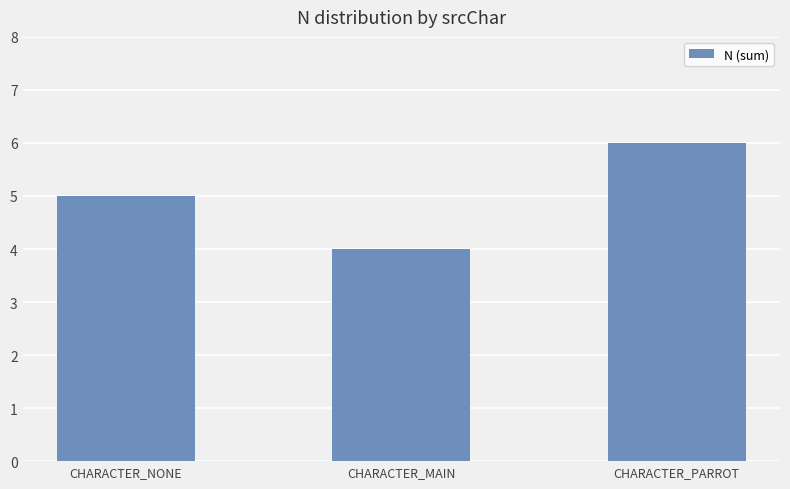

Is it true that the value at CHARACTER_MAIN is 2?

False